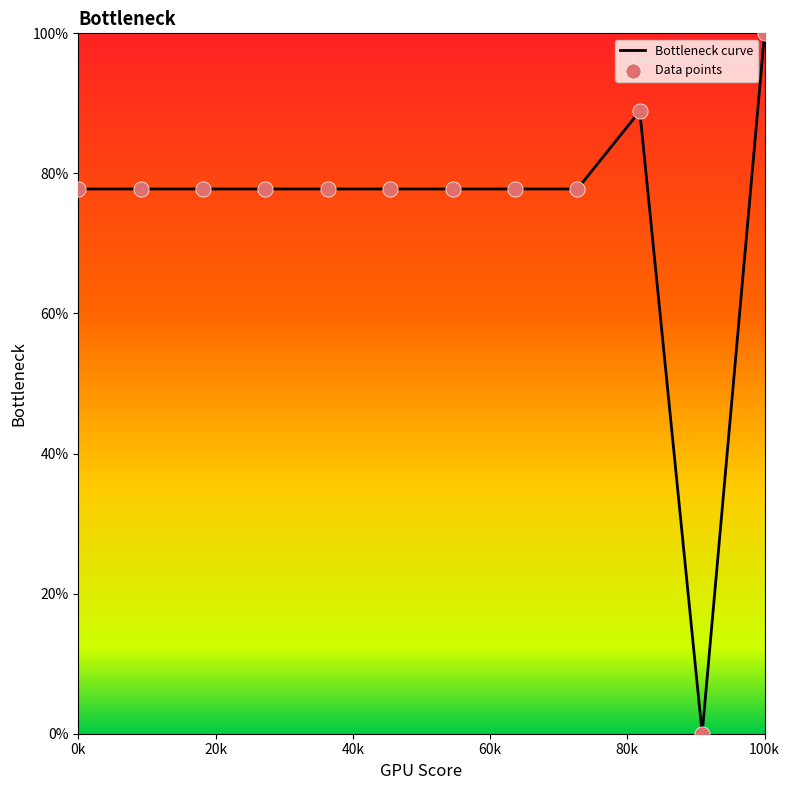

What is the greatest value displayed?

100.0